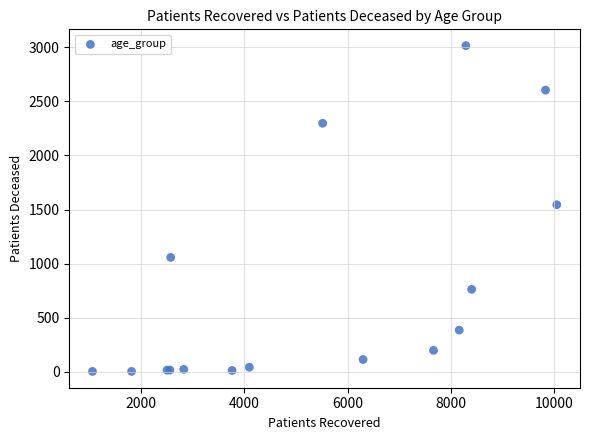

What Y value in the scatter plot is closest to 1509?

1544